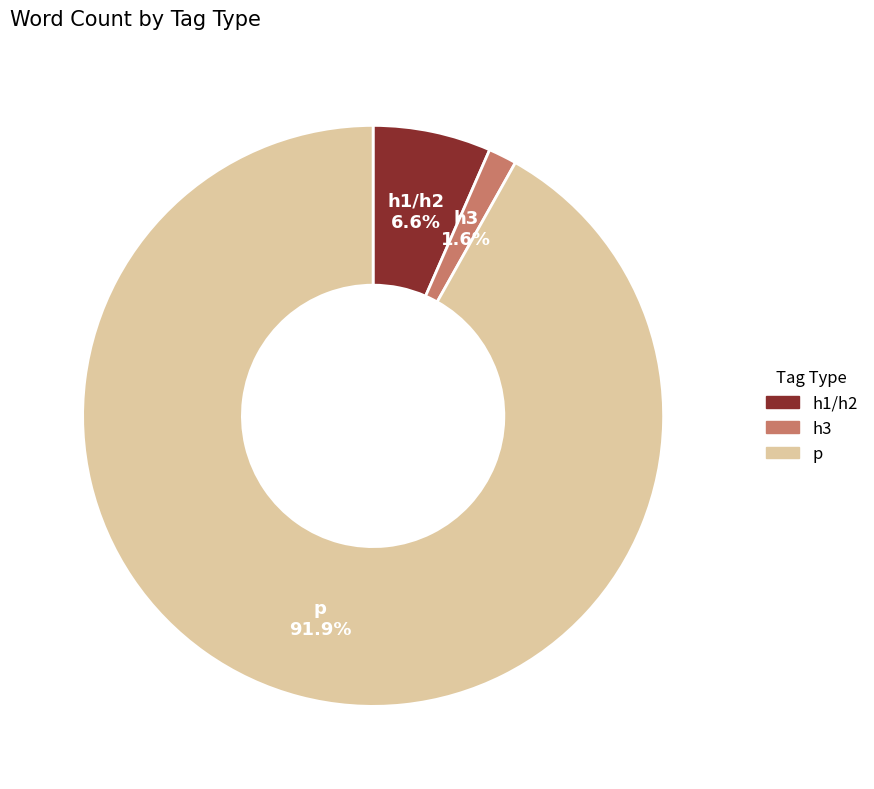

Is there a majority slice in this chart?

Yes